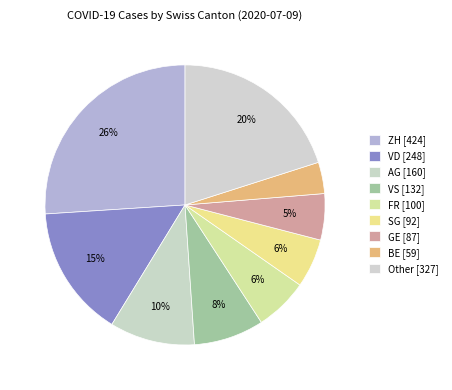

Which slice is the largest?

ZH